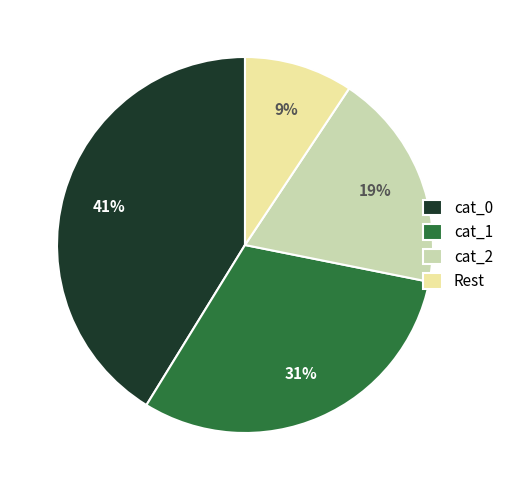

Is there any slice that represents more than half of the pie?

No